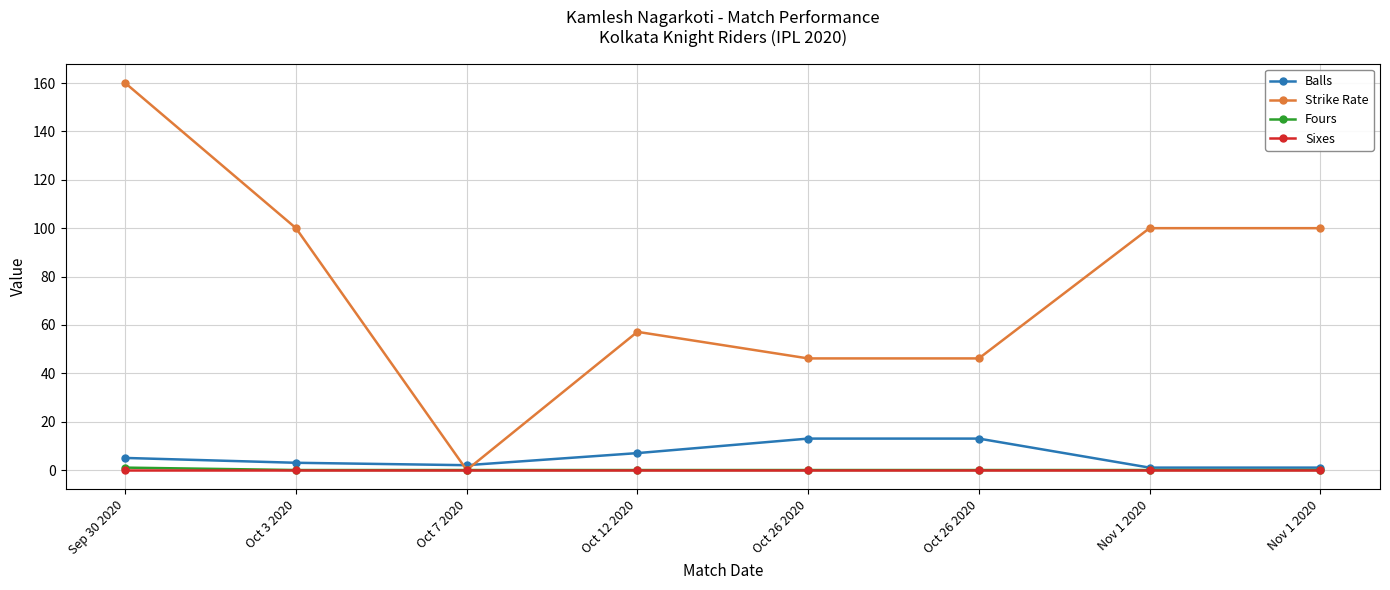

What is the label of the 1st point from the left?

Sep 30 2020